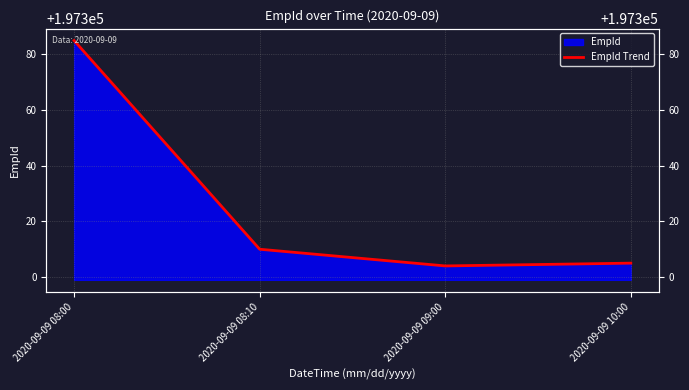

What is the sum of all values?

789304